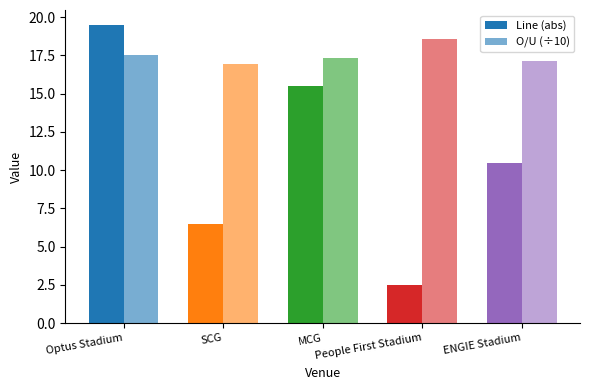

What is the smallest value displayed?

2.5